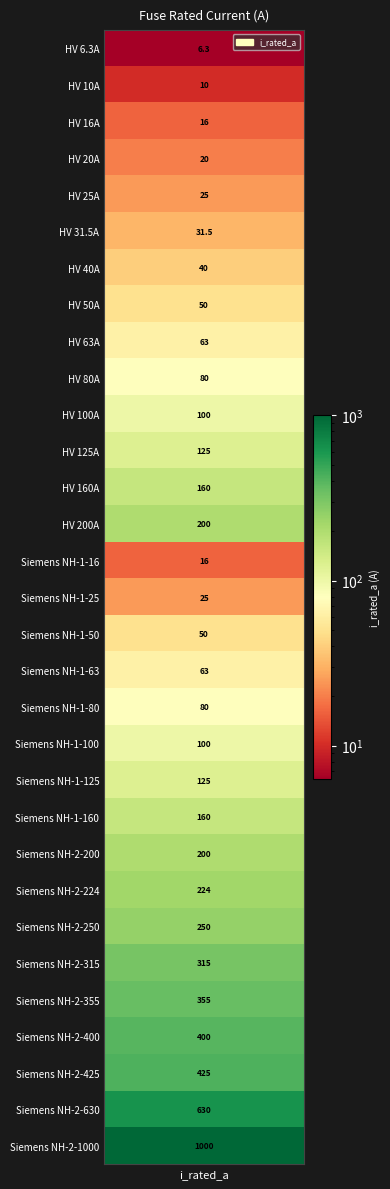

What is the maximum value shown in the chart?

1000.0